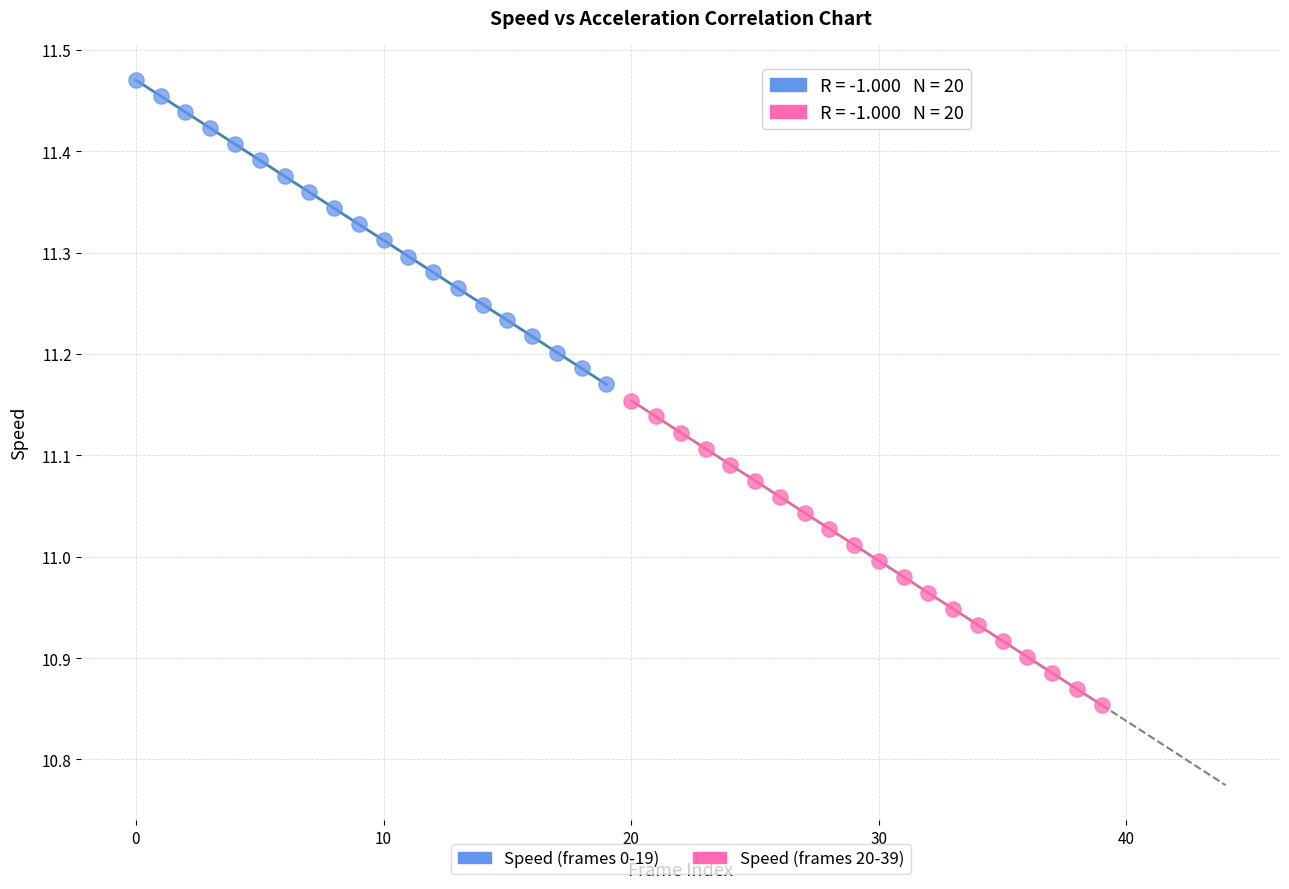

Which series contains the highest Y value?

Speed (frames 0-19)